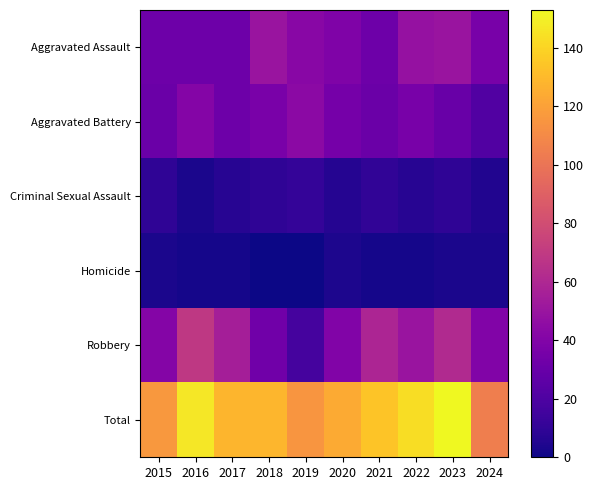

Which series has the largest range (max minus min)?

Robbery